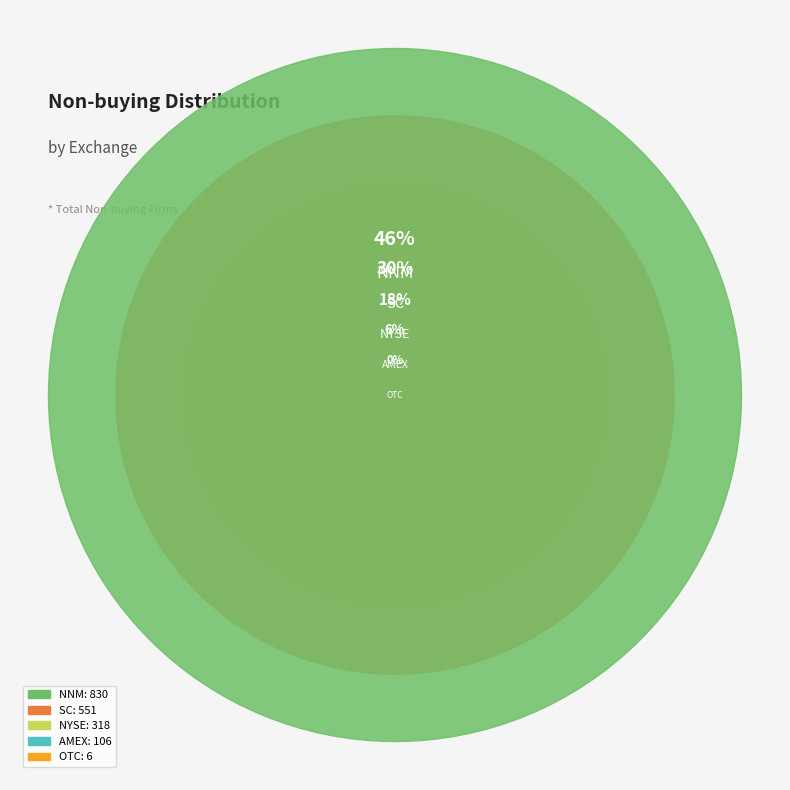

How many slices are in this pie chart?

5